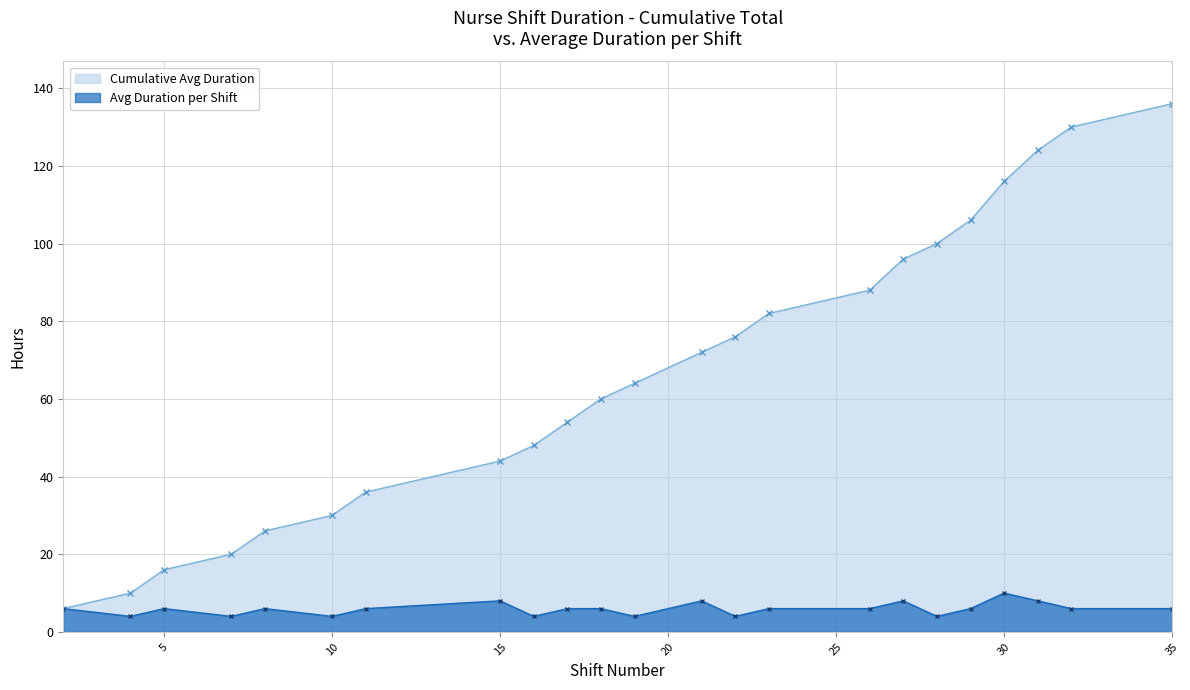

What is the minimum value shown in the chart?

4